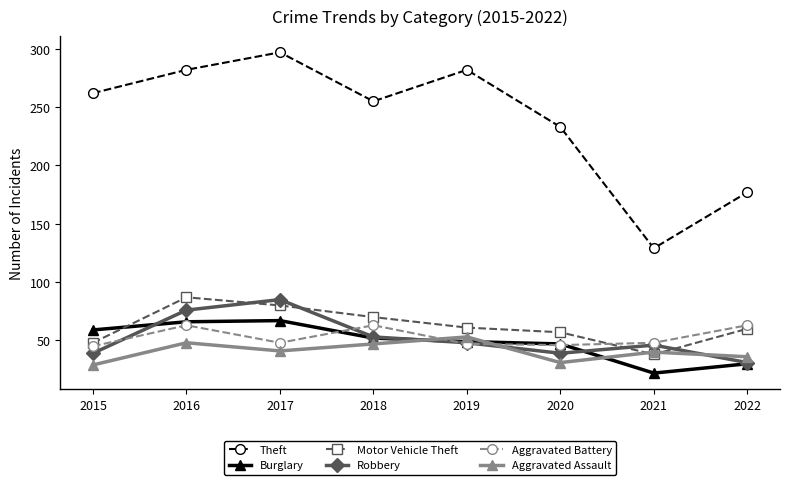

Which series has the largest range (max minus min)?

Theft